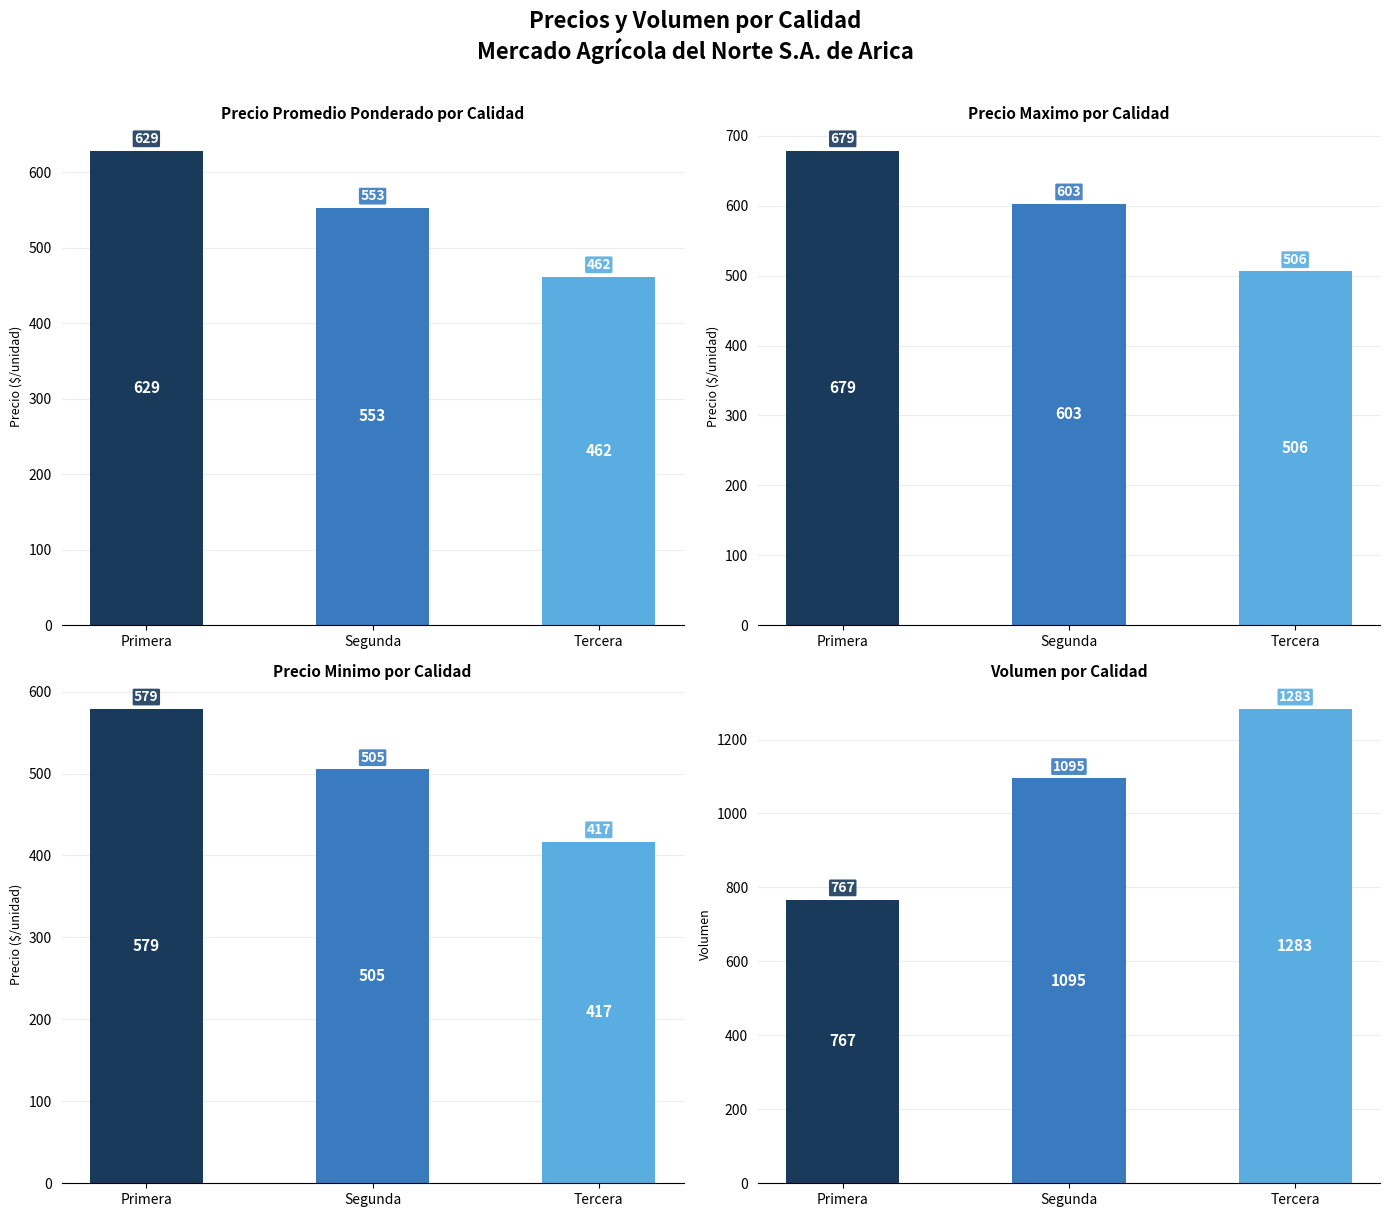

The chart shows a value of 1775 at Segunda. True or false?

False